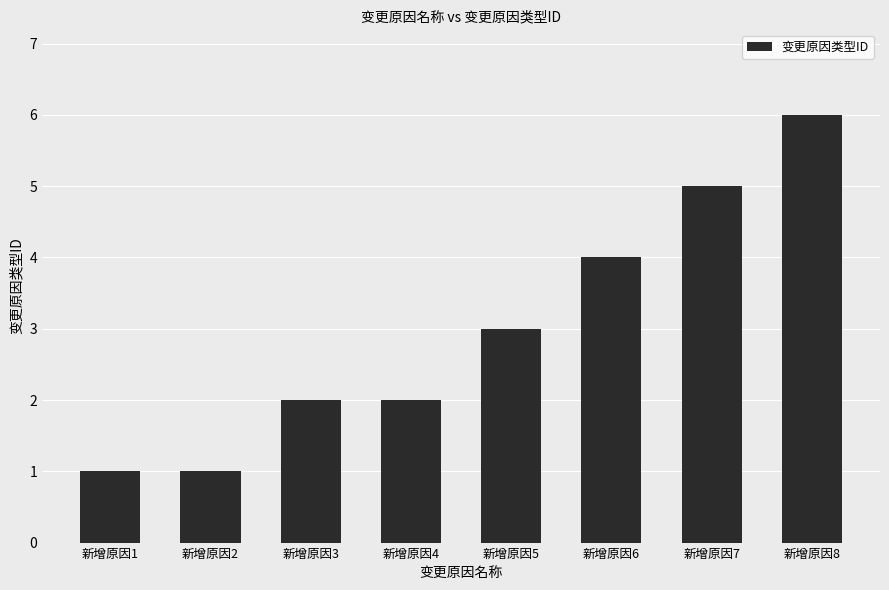

What is the value of the 3rd bar from the left?

2